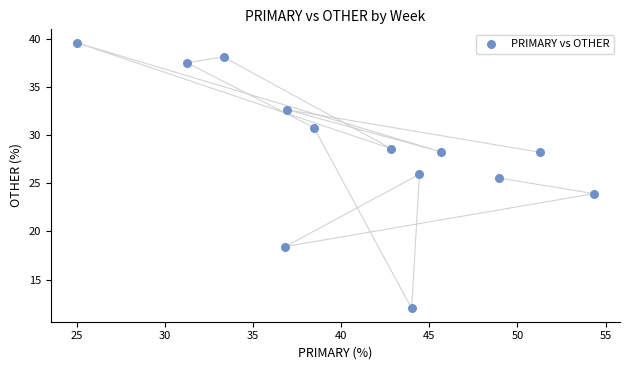

What is the range of X values (max minus min)?

29.3